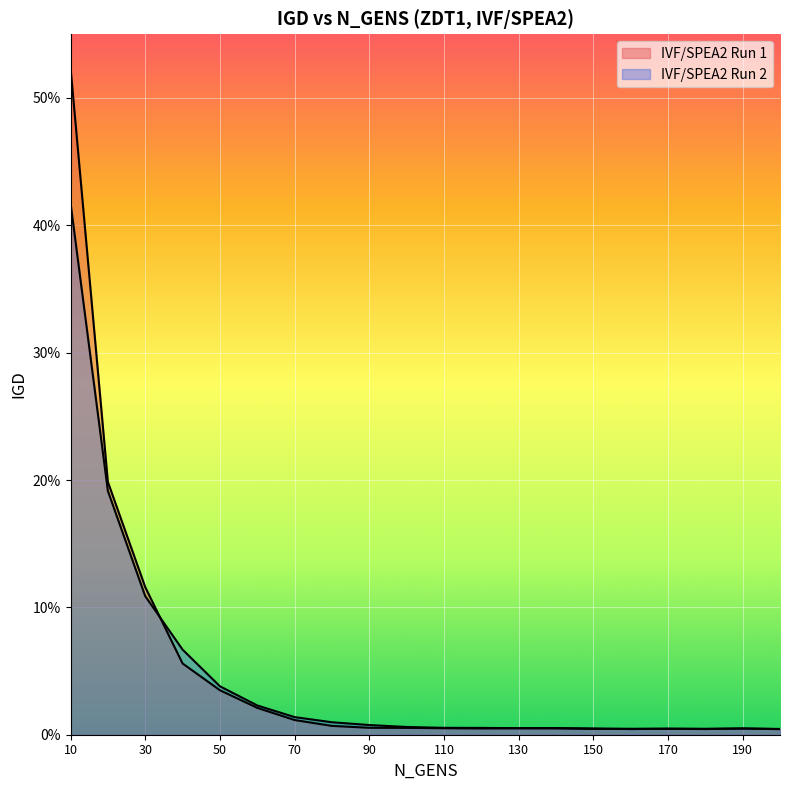

Between 40 and 100, which is larger?

40